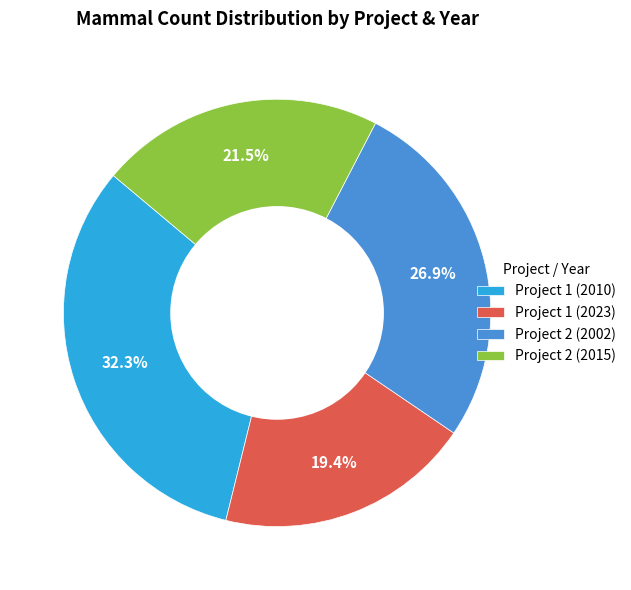

Which category has the smallest portion of the pie?

Project 1 (2023)